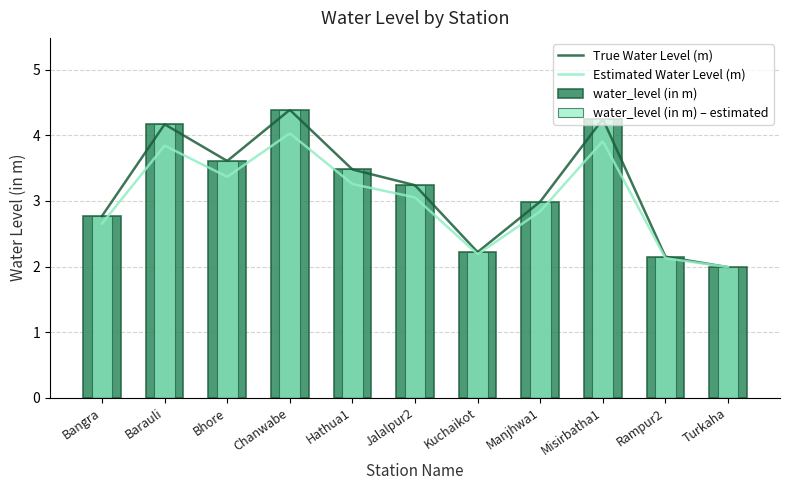

Reading left to right, what are all the values shown in this chart?

Bangra=2.8	Barauli=4.2	Bhore=3.6	Chanwabe=4.4	Hathua1=3.5	Jalalpur2=3.2	Kuchaikot=2.2	Manjhwa1=3.0	Misirbatha1=4.2	Rampur2=2.1	Turkaha=2.0